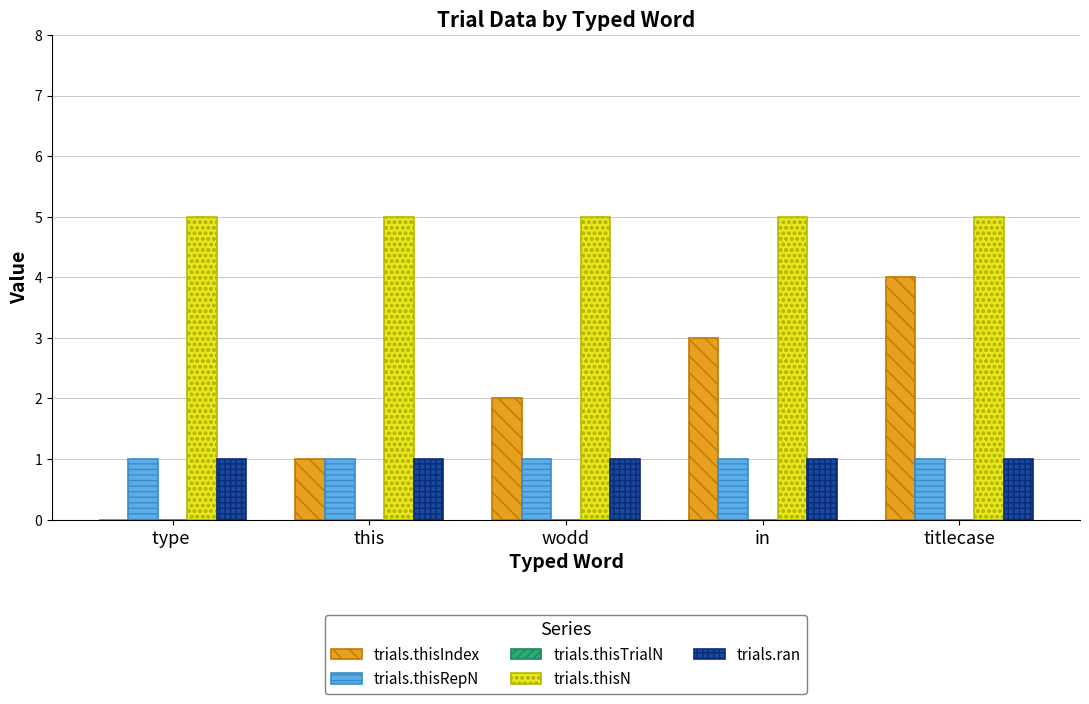

What is the maximum value shown in the chart?

5